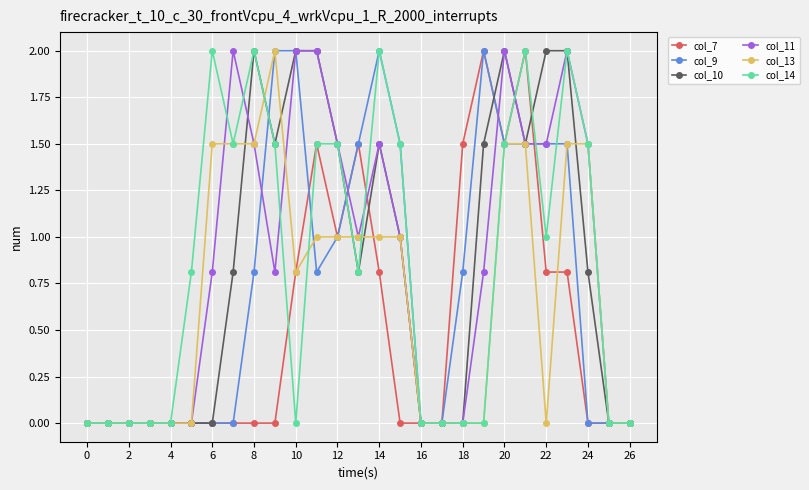

Does the chart display data point markers on the line(s)?

Yes